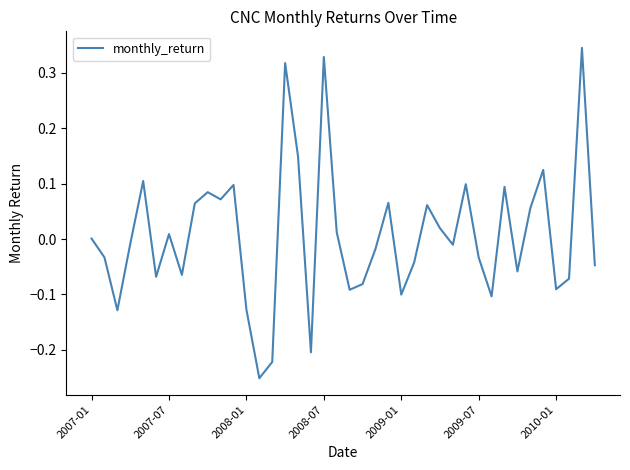

What is the difference between the maximum and minimum values?

0.6